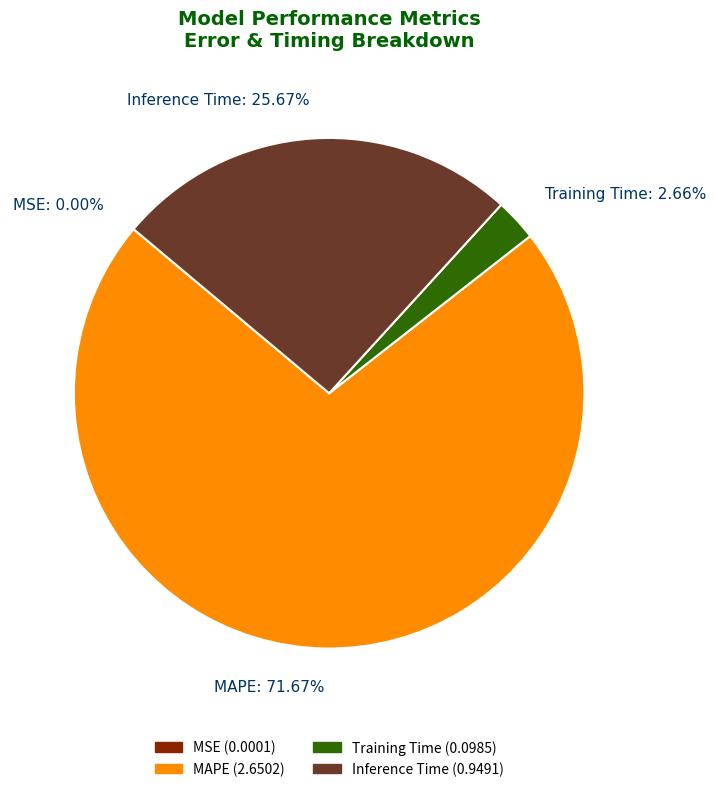

To the nearest percent, what is the average slice percentage?

25%